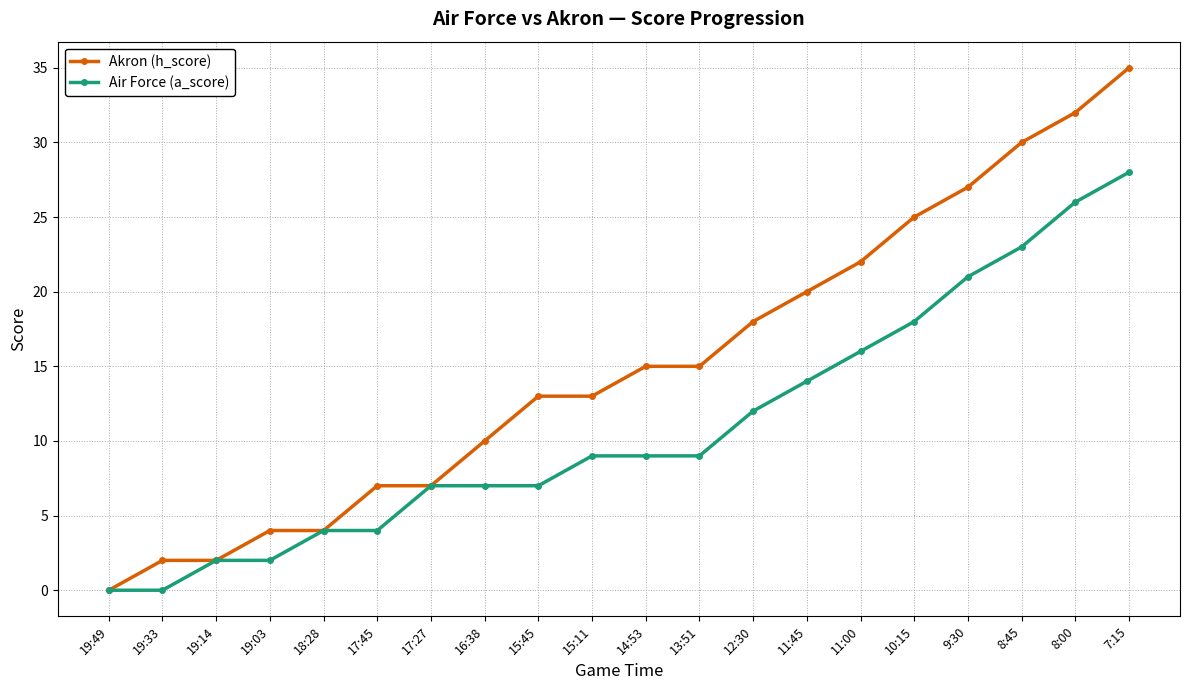

What are all the series names shown in the legend?

Akron (h_score), Air Force (a_score)